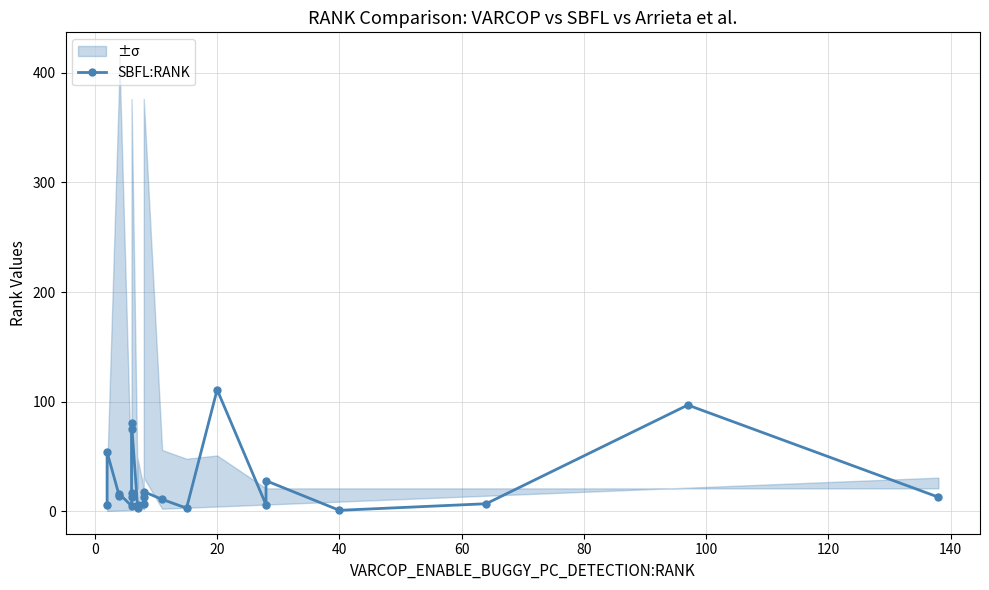

Count the number of data series in this chart.

1